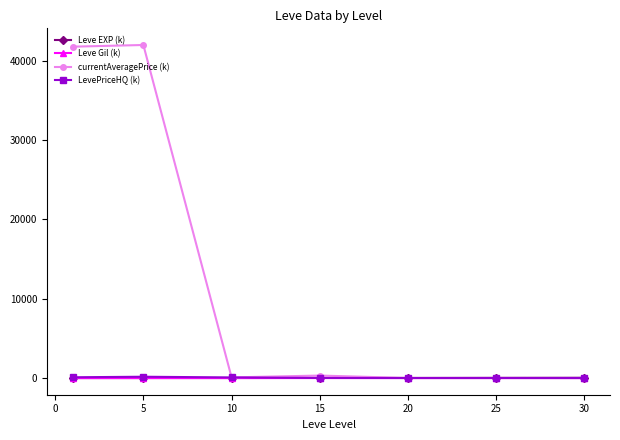

Which series has the largest range (max minus min)?

currentAveragePrice (k)